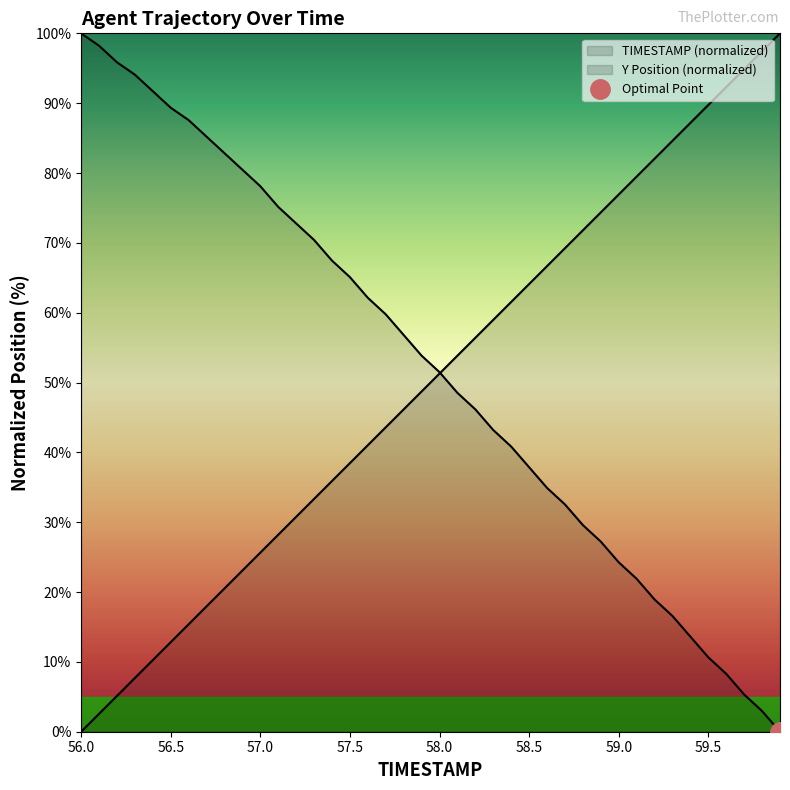

True or false: Y and TIMESTAMP cross at least once.

True